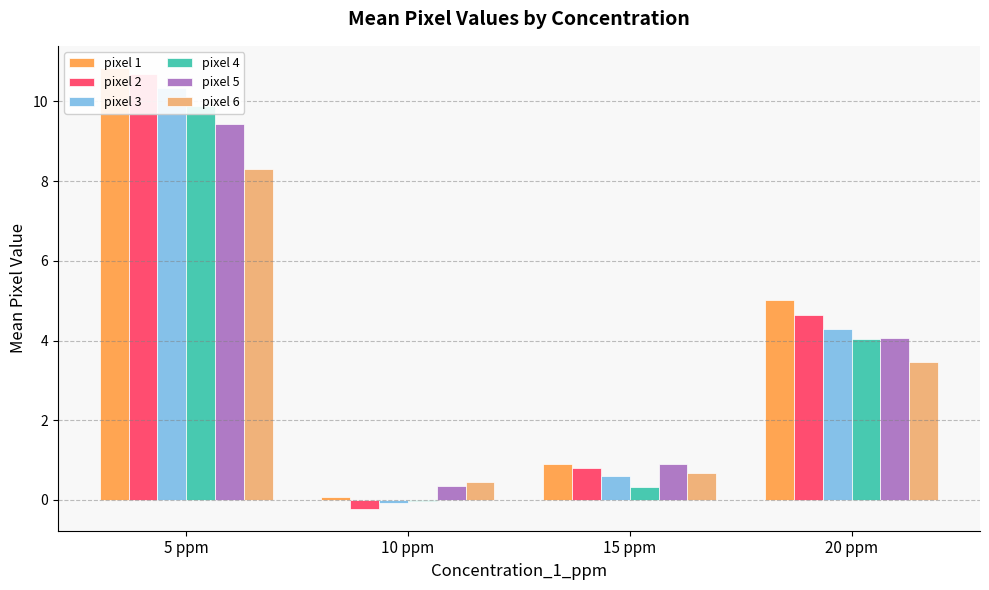

Reading right to left, list all the values displayed in this chart.

pixel 1: 20 ppm=5.0	15 ppm=0.9	10 ppm=0.1	5 ppm=10.8
pixel 2: 20 ppm=4.6	15 ppm=0.8	10 ppm=-0.2	5 ppm=10.7
pixel 3: 20 ppm=4.3	15 ppm=0.6	10 ppm=-0.1	5 ppm=10.3
pixel 4: 20 ppm=4.1	15 ppm=0.3	10 ppm=-0.0	5 ppm=9.9
pixel 5: 20 ppm=4.1	15 ppm=0.9	10 ppm=0.4	5 ppm=9.4
pixel 6: 20 ppm=3.5	15 ppm=0.7	10 ppm=0.4	5 ppm=8.3